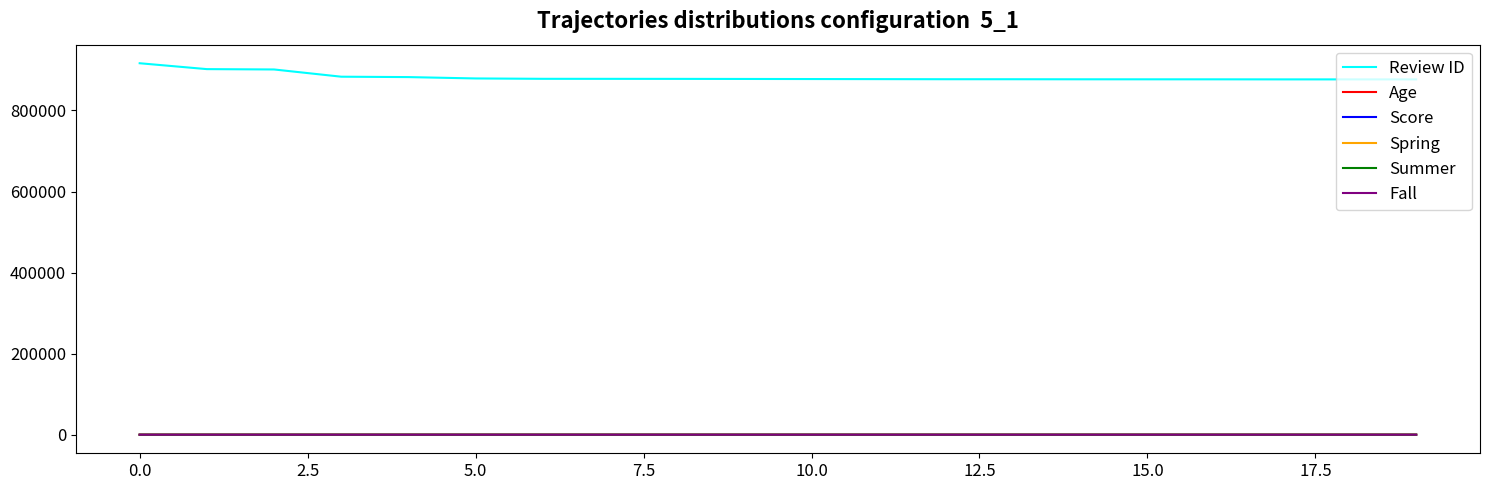

True or false: Review ID and Summer intersect in this chart.

False